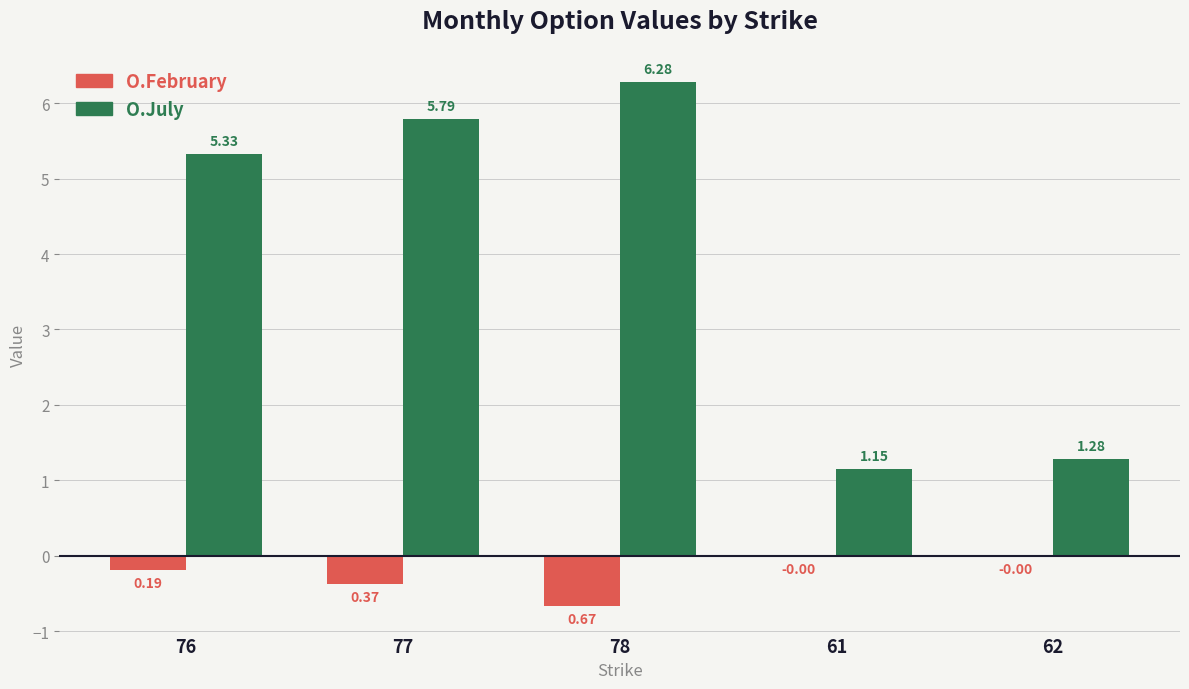

At which category is the sum across all series the highest?

78